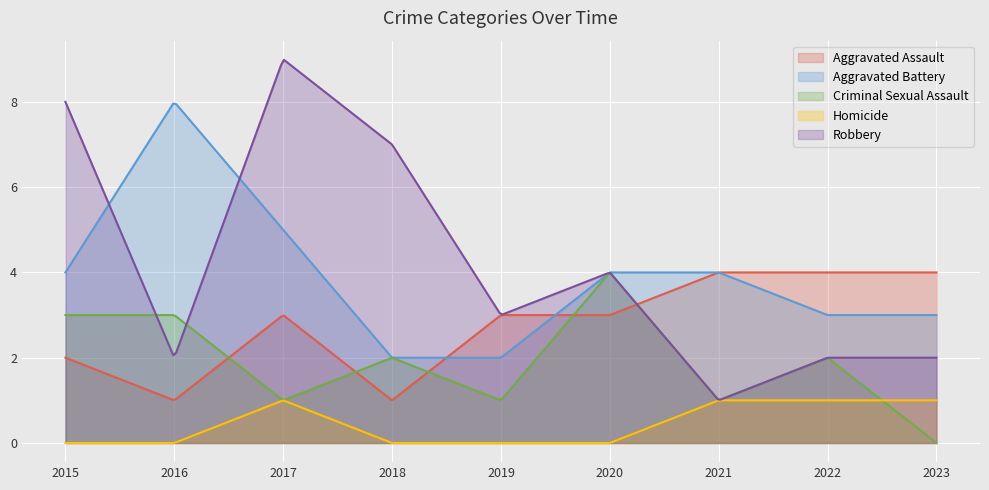

At which category does Aggravated Assault reach its first local peak?

2017